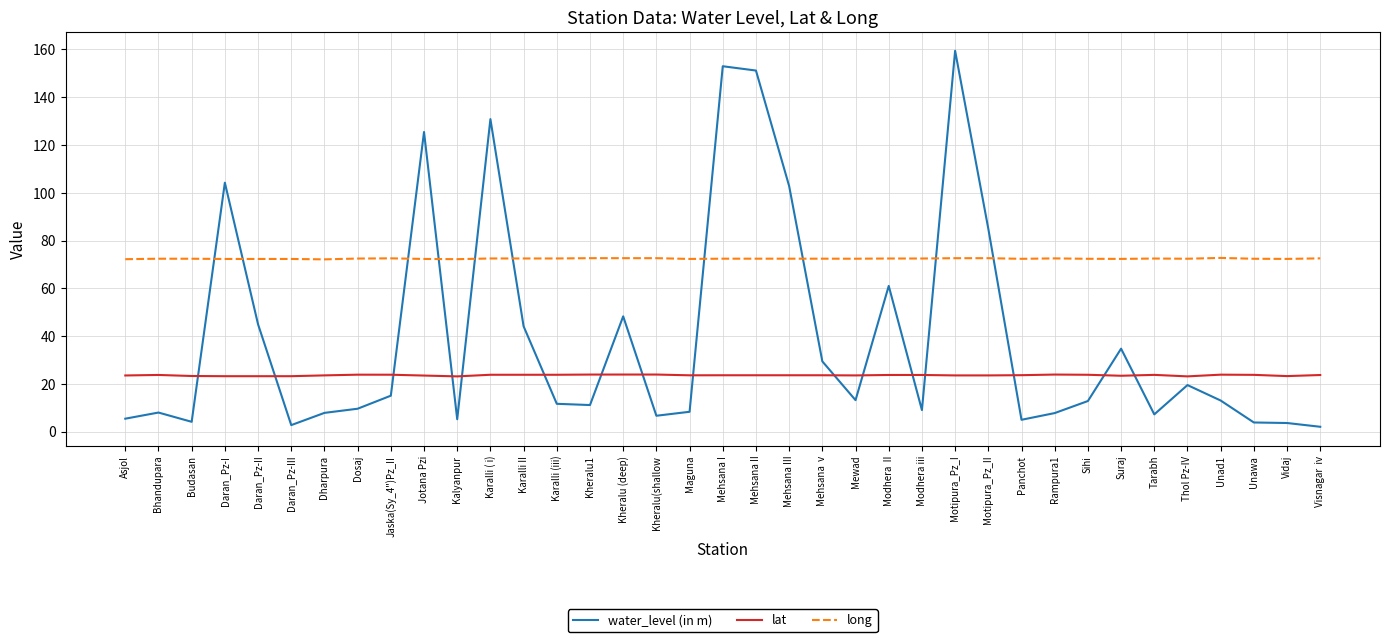

Rank the series at Kheralu (deep) from lowest to highest value.

lat, water_level (in m), long